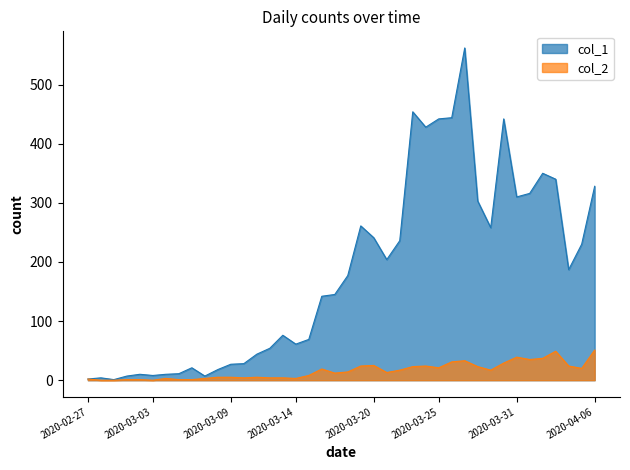

Which series has the largest range (max minus min)?

col_1